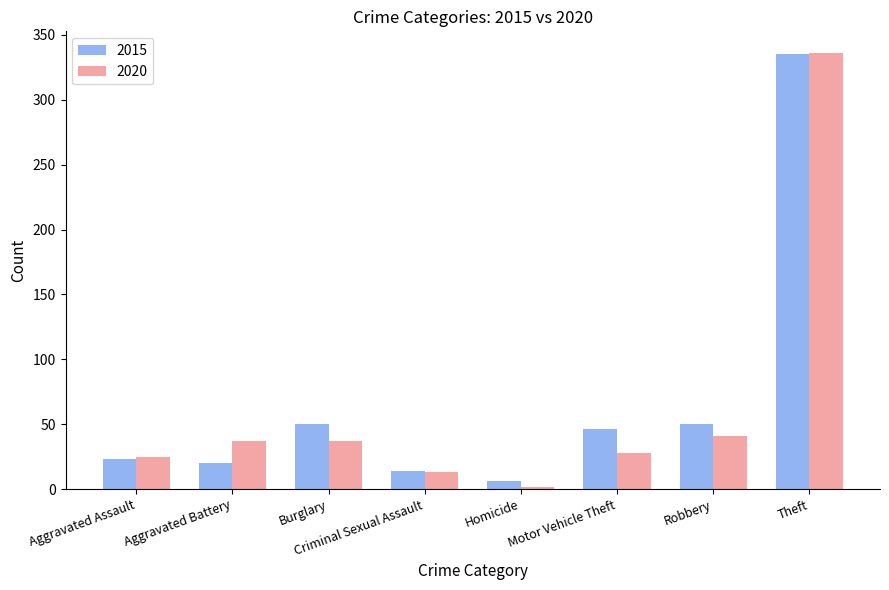

What is the difference between the 2020 values at Robbery and Theft?

295